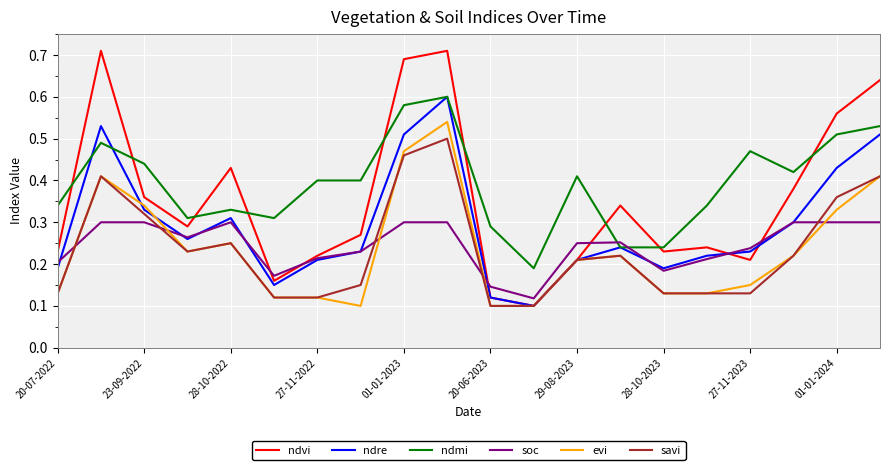

Which series has the largest range (max minus min)?

ndvi